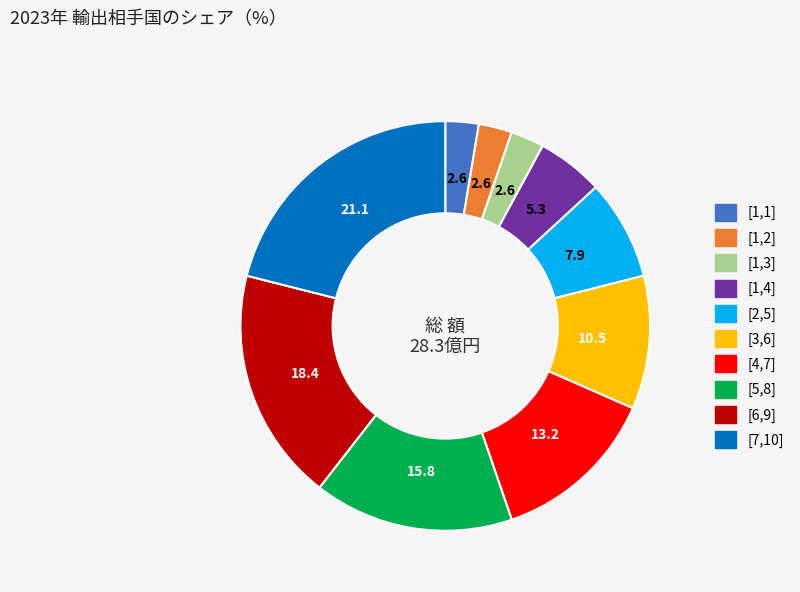

Is it true that [1,4] is 12% of the pie?

False